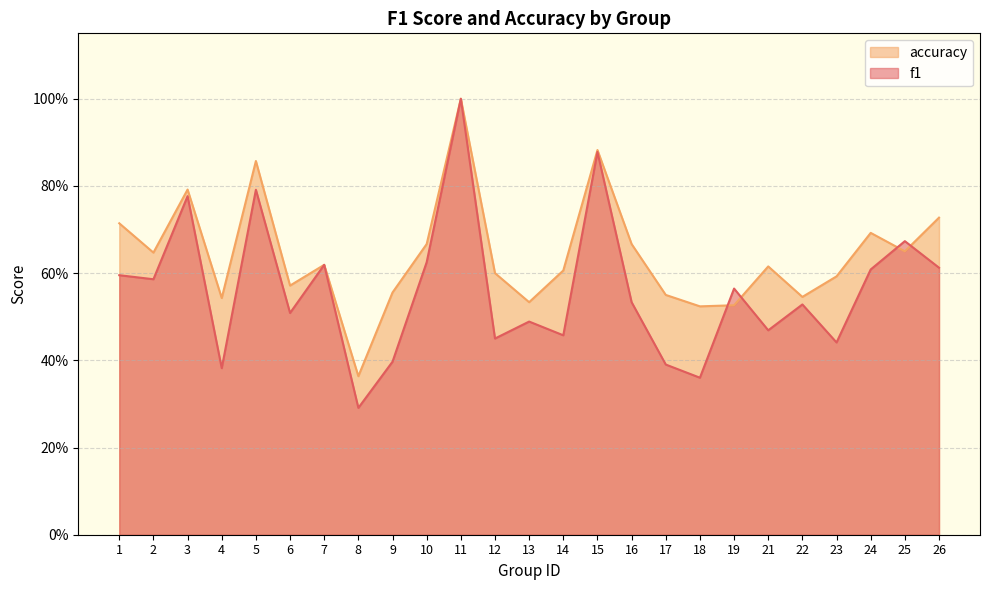

At how many categories does at least one series exceed 0?

25